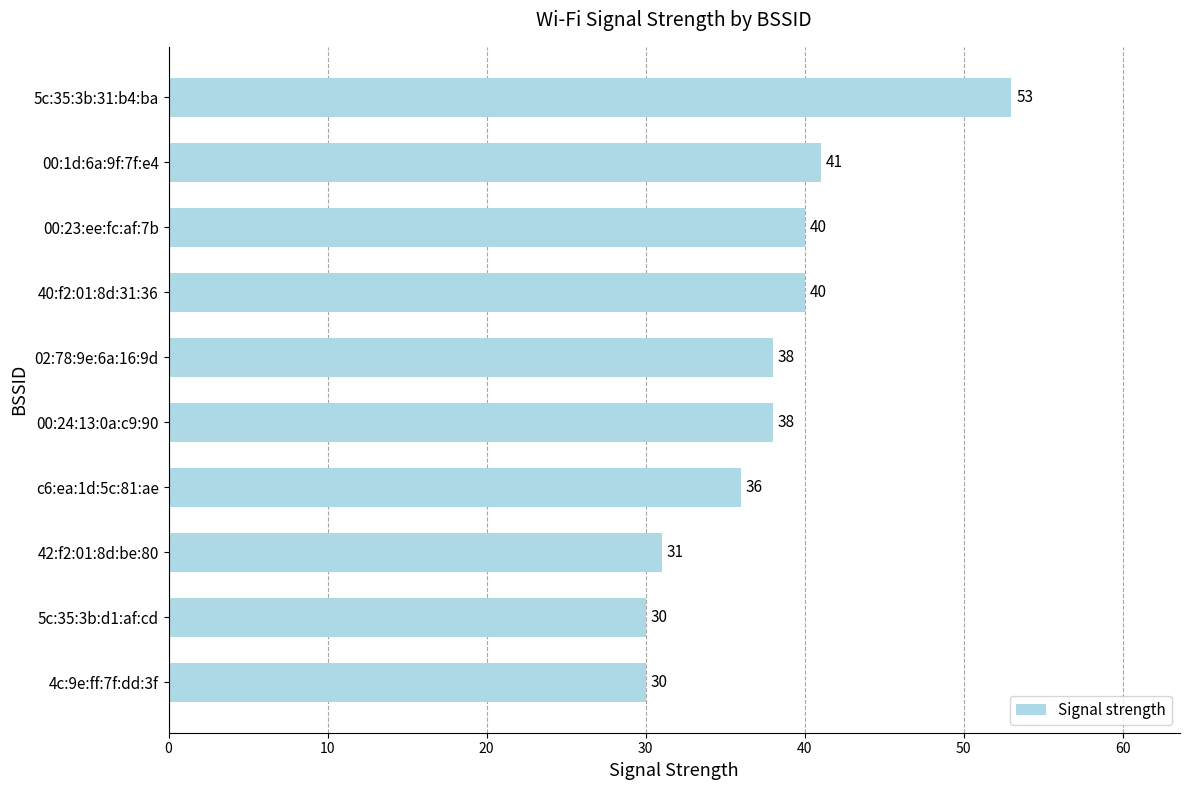

What is the difference between the second highest and minimum values?

11